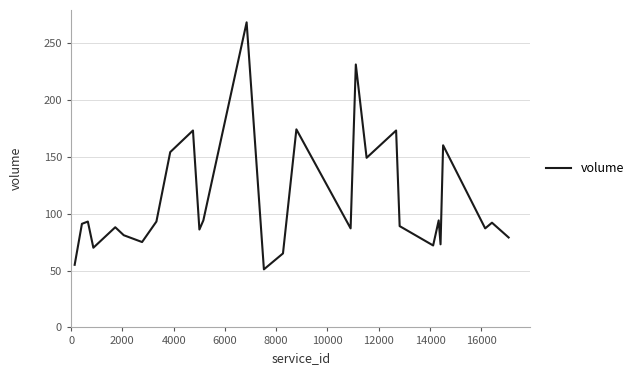

What is the smallest value displayed?

51